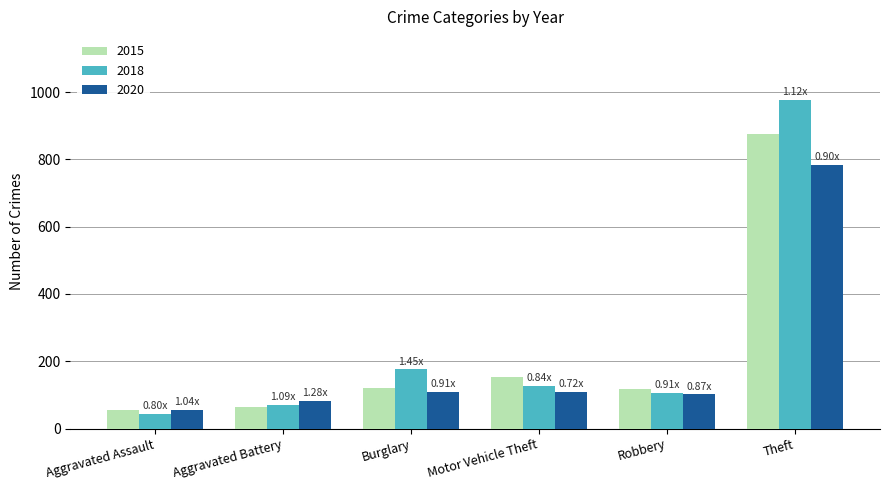

What is the average value of the 2015 series?

230